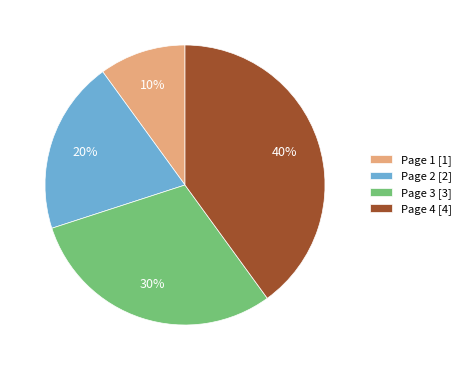

How many slices are in this pie chart?

4